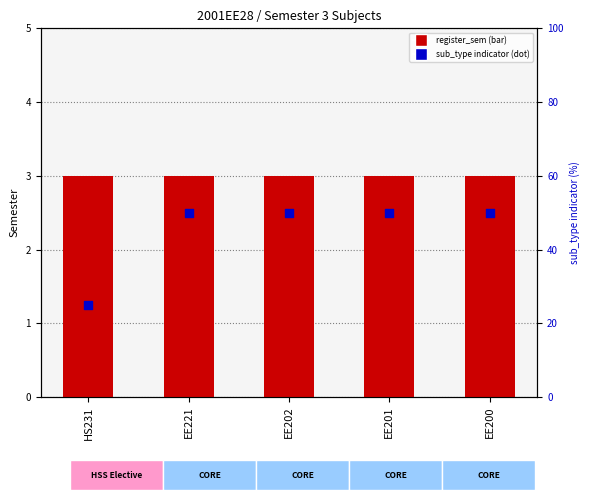

At which category is the sum across all series the highest?

EE221